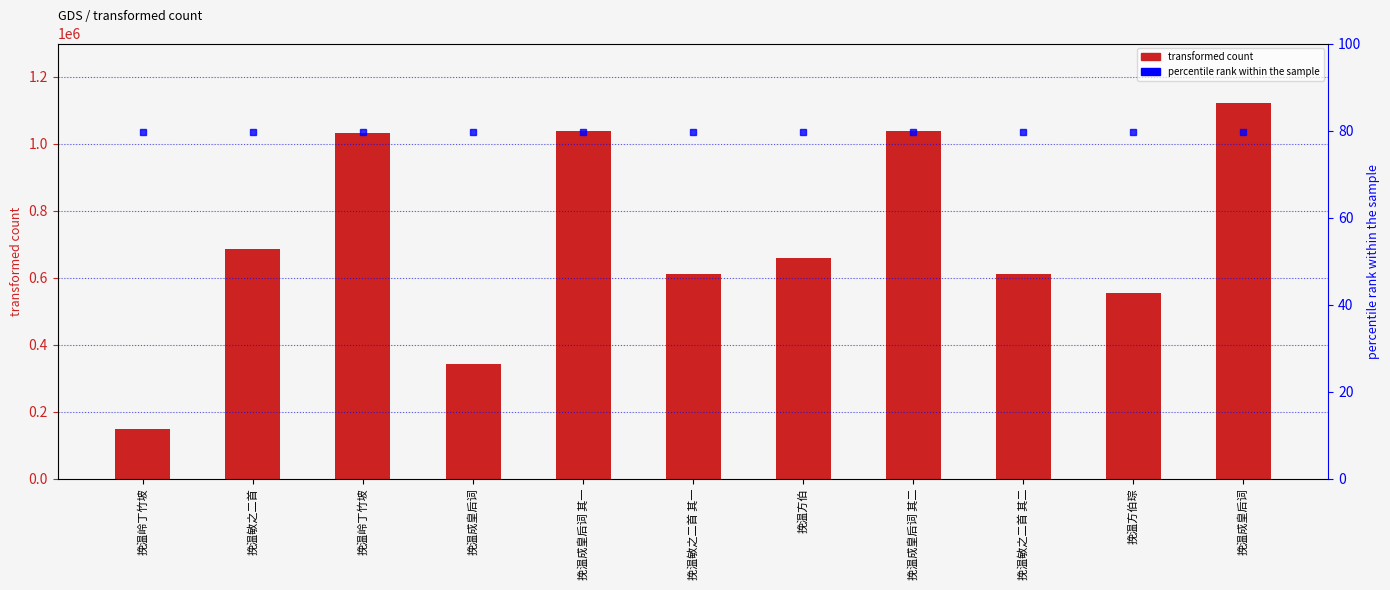

What is the ratio of the value at 挽温成皇后词 to the value at 挽温方伯?

0.5